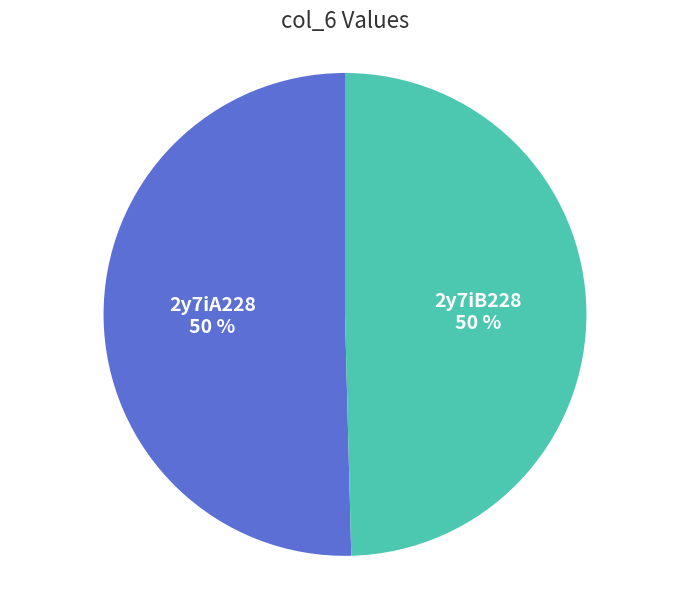

What percentage is the 2y7iA228 slice, to the nearest percent?

50%